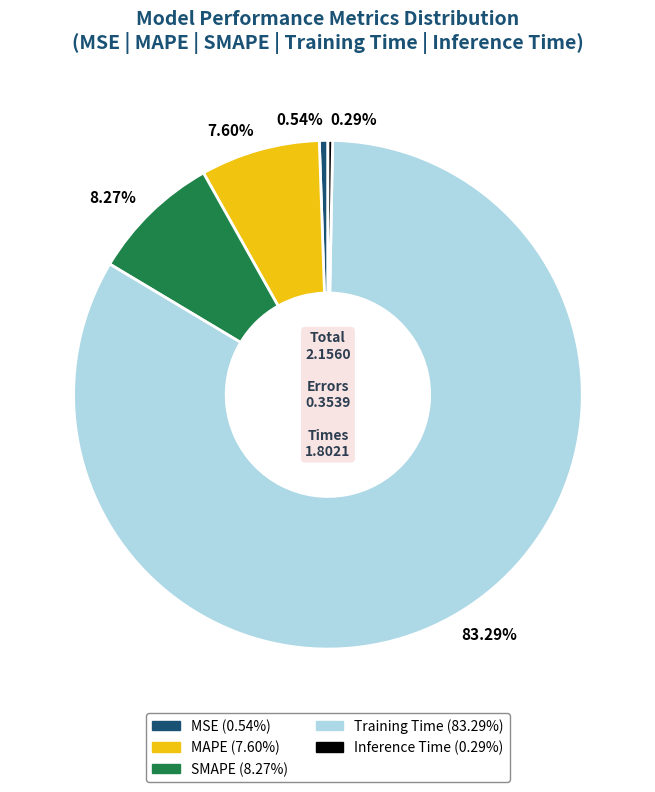

How many slices are in this pie chart?

5